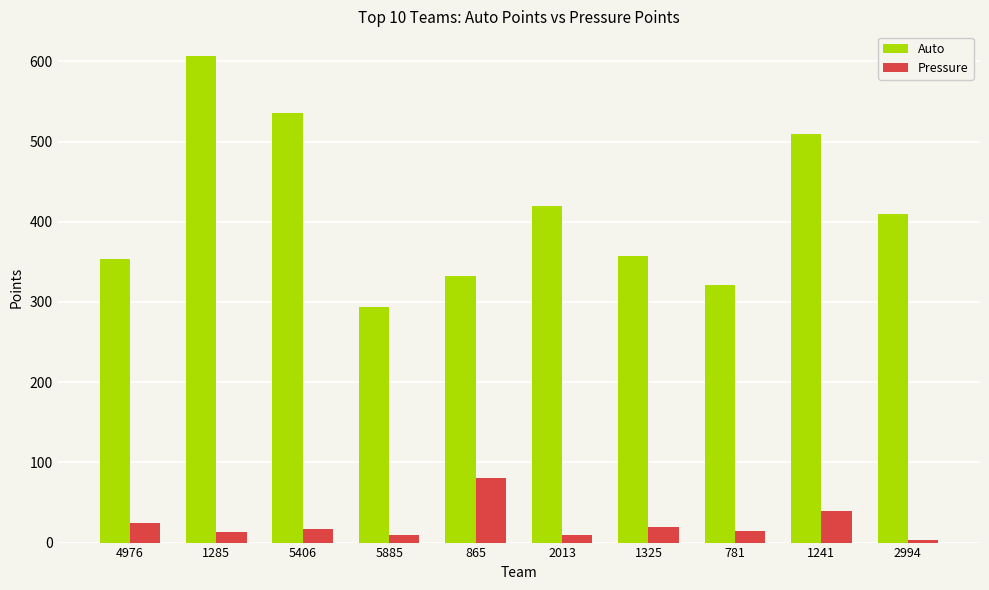

The Pressure series shows 59 at 1241. True or false?

False